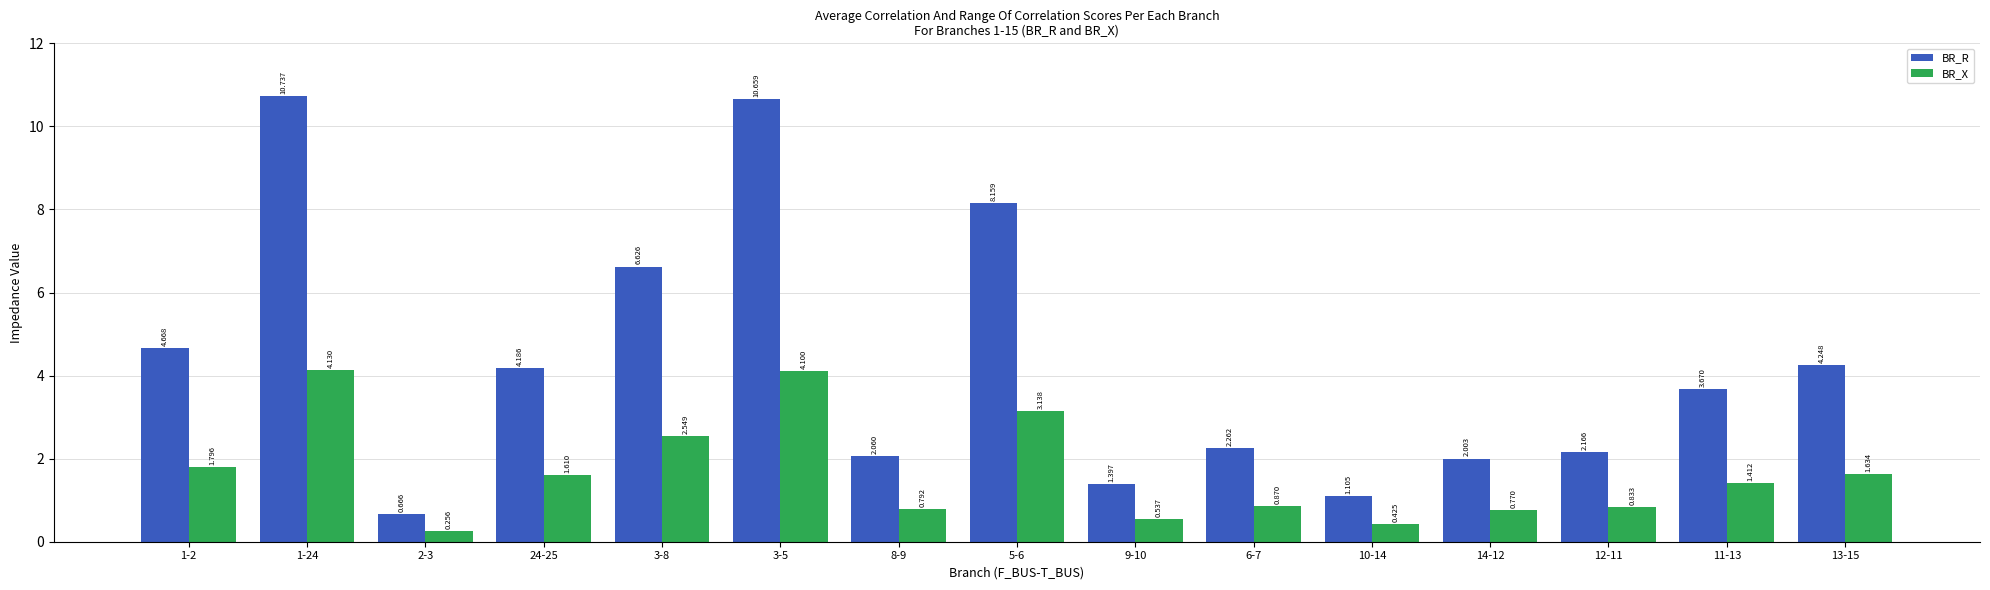

Rank the series by their maximum value, from highest to lowest.

BR_R, BR_X